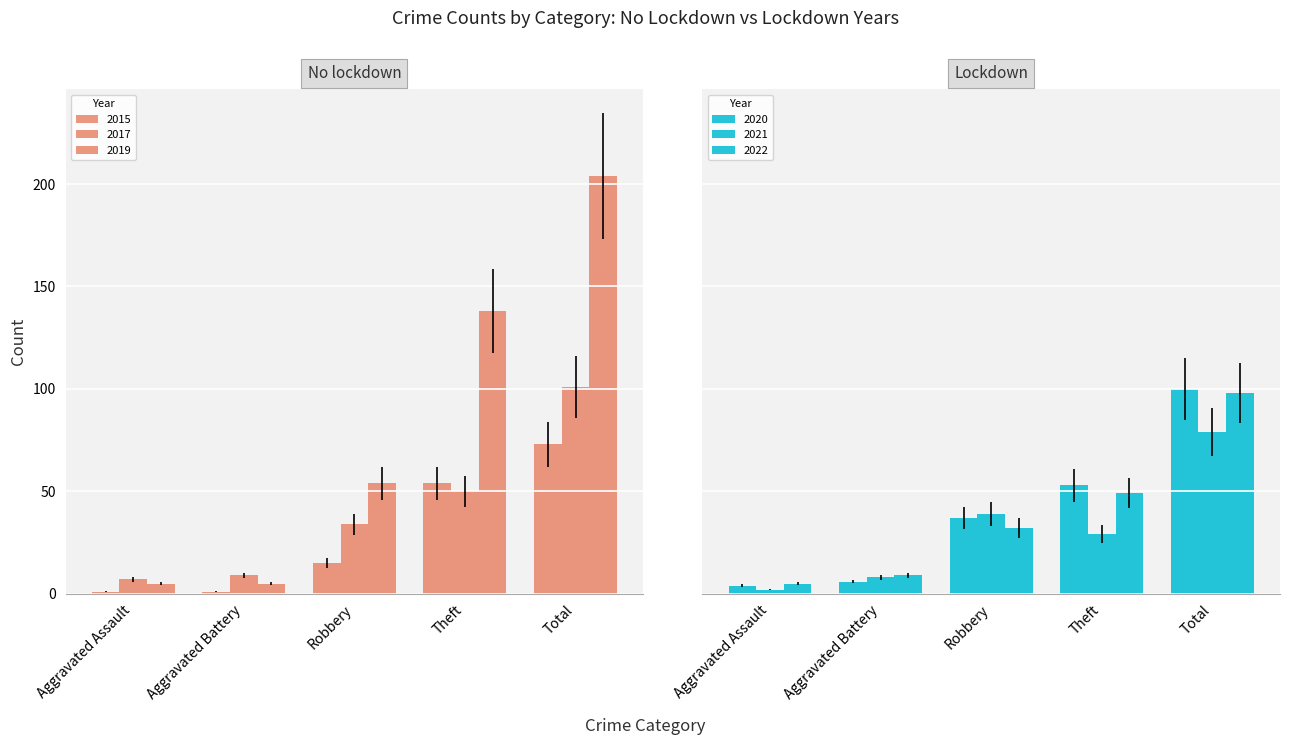

What is the minimum value for 2021?

2